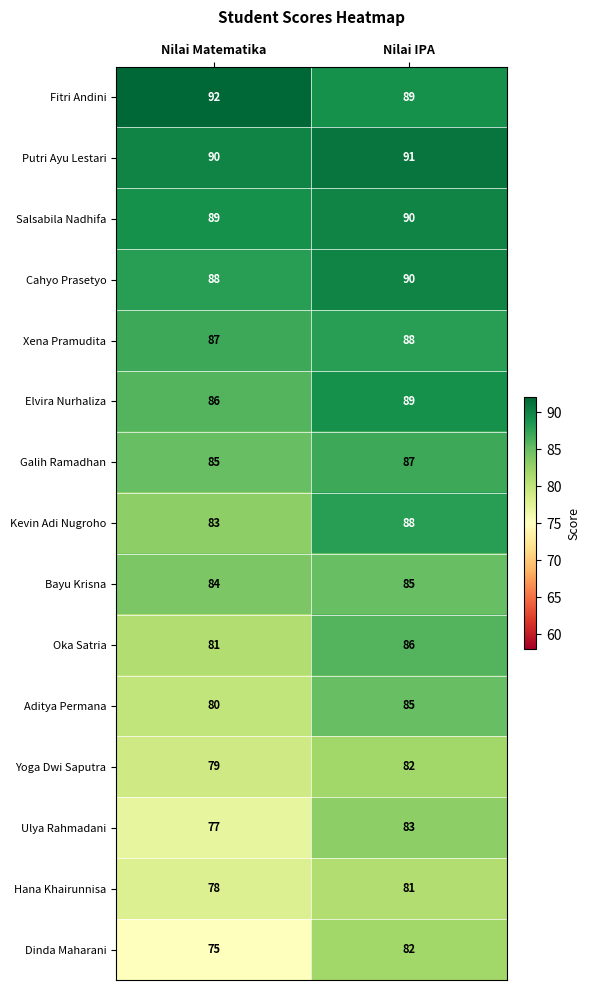

What is the maximum value shown in the chart?

92